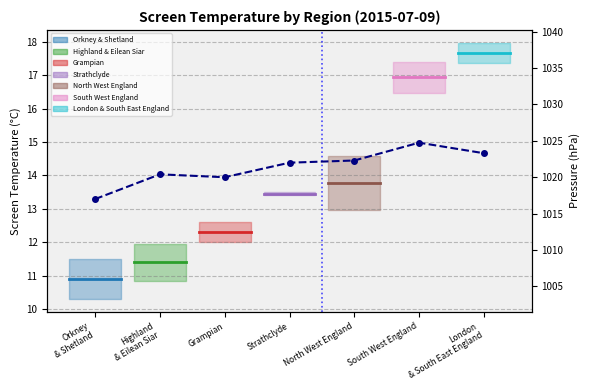

Rank the categories by value from lowest to highest.

Orkney
& Shetland, Grampian, Highland
& Eilean Siar, Strathclyde, North West England, London
& South East England, South West England